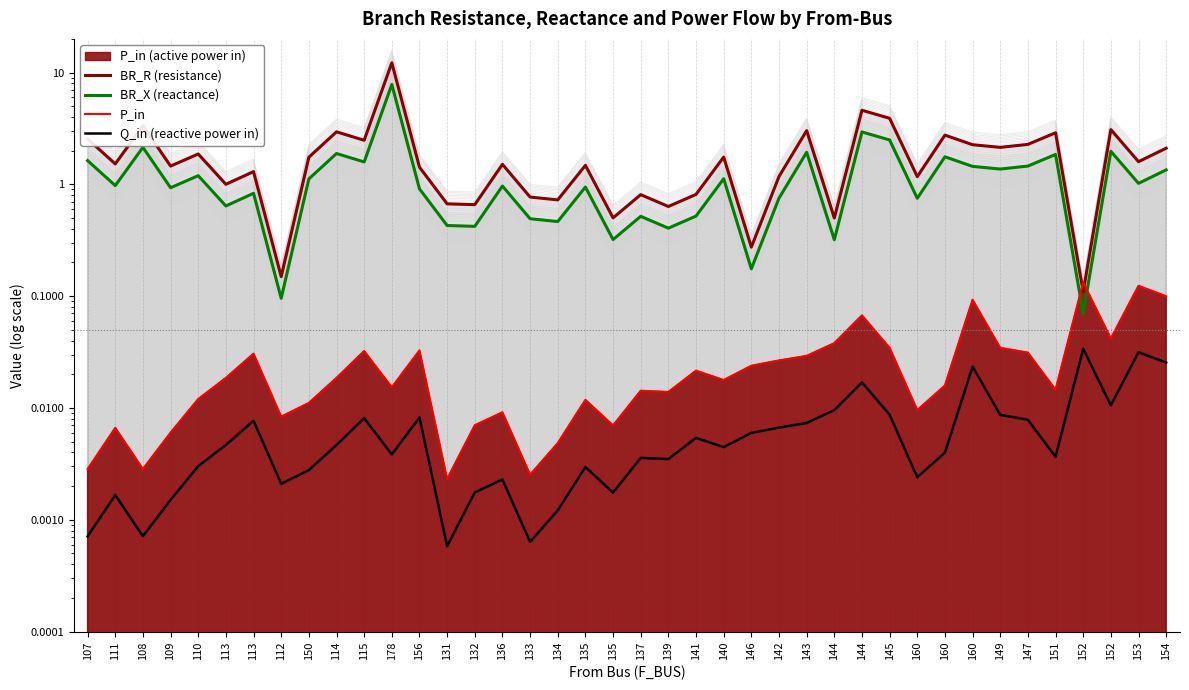

Reading left to right, transcribe all the data shown in this chart.

BR_R (resistance): 2.5	1.5	3.3	1.5	1.9	1.0	1.3	0.1	1.7	2.9	2.5	12.2	1.4	0.7	0.7	1.5	0.8	0.7	1.5	0.5	0.8	0.6	0.8	1.8	0.3	1.2	3.0	0.5	4.6	3.9	1.2	2.8	2.3	2.1	2.3	2.9	0.1	3.1	1.6	2.1
BR_X (reactance): 1.6	1.0	2.1	0.9	1.2	0.6	0.8	0.1	1.1	1.9	1.6	7.8	0.9	0.4	0.4	1.0	0.5	0.5	0.9	0.3	0.5	0.4	0.5	1.1	0.2	0.8	1.9	0.3	2.9	2.5	0.8	1.8	1.4	1.4	1.5	1.9	0.1	2.0	1.0	1.3
P_in: 0.0	0.0	0.0	0.0	0.0	0.0	0.0	0.0	0.0	0.0	0.0	0.0	0.0	0.0	0.0	0.0	0.0	0.0	0.0	0.0	0.0	0.0	0.0	0.0	0.0	0.0	0.0	0.0	0.1	0.0	0.0	0.0	0.1	0.0	0.0	0.0	0.1	0.0	0.1	0.1
Q_in (reactive power in): 0.0	0.0	0.0	0.0	0.0	0.0	0.0	0.0	0.0	0.0	0.0	0.0	0.0	0.0	0.0	0.0	0.0	0.0	0.0	0.0	0.0	0.0	0.0	0.0	0.0	0.0	0.0	0.0	0.0	0.0	0.0	0.0	0.0	0.0	0.0	0.0	0.0	0.0	0.0	0.0